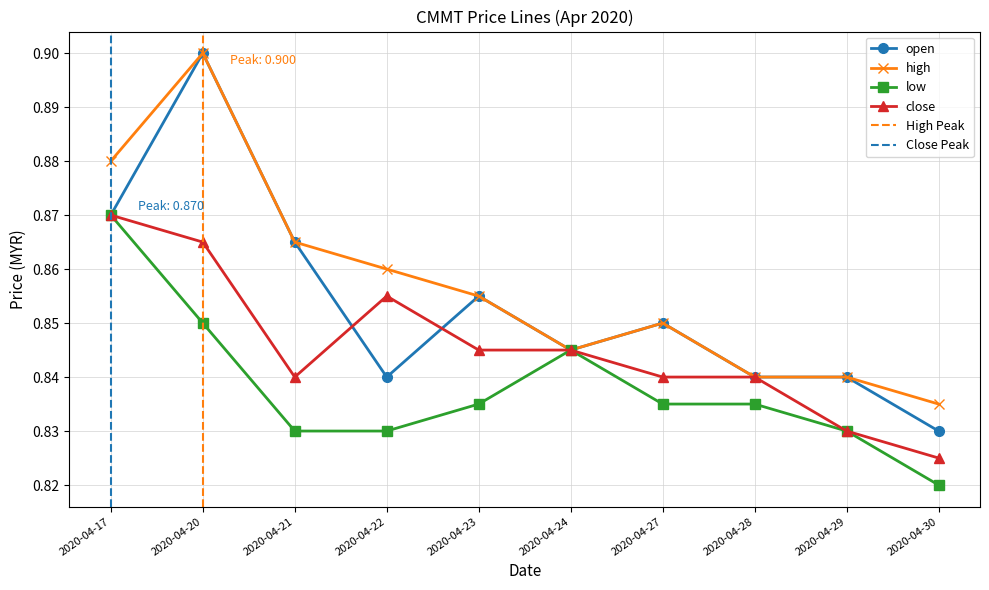

What is the sum of all low values?

8.4